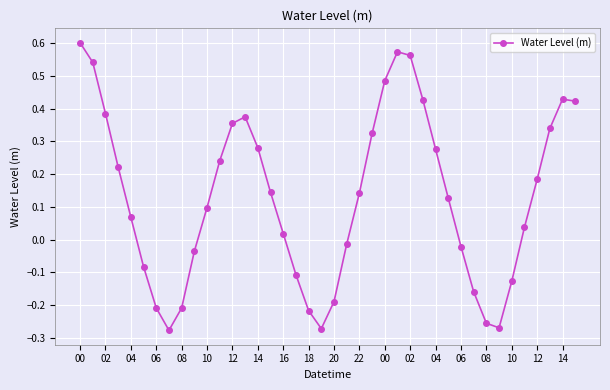

True or false: the data has more than 1 interior local peaks.

True